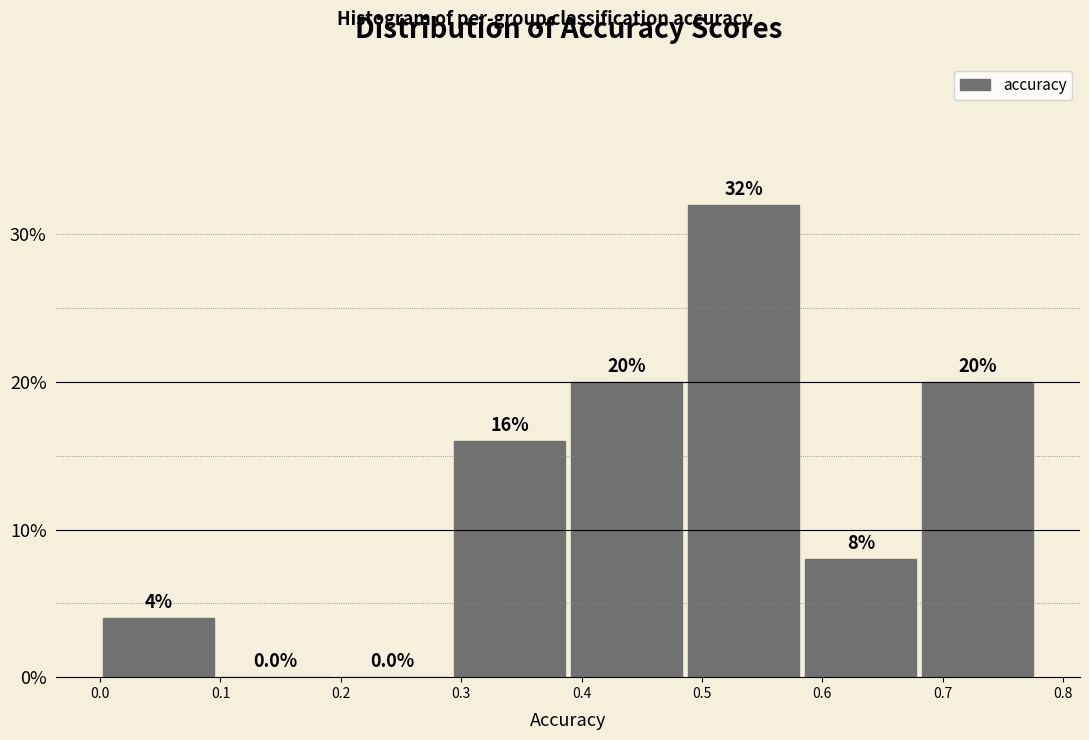

Reading left to right, list every bar in this chart as the range it spans on the x-axis followed by its height. The bar edges are not printed on the chart, so give them approximately, as read against the axis.

0.00 to 0.10: 4.0
0.10 to 0.19: 0.0
0.19 to 0.29: 0.0
0.29 to 0.39: 16.0
0.39 to 0.49: 20.0
0.49 to 0.58: 32.0
0.58 to 0.68: 8.0
0.68 to 0.78: 20.0